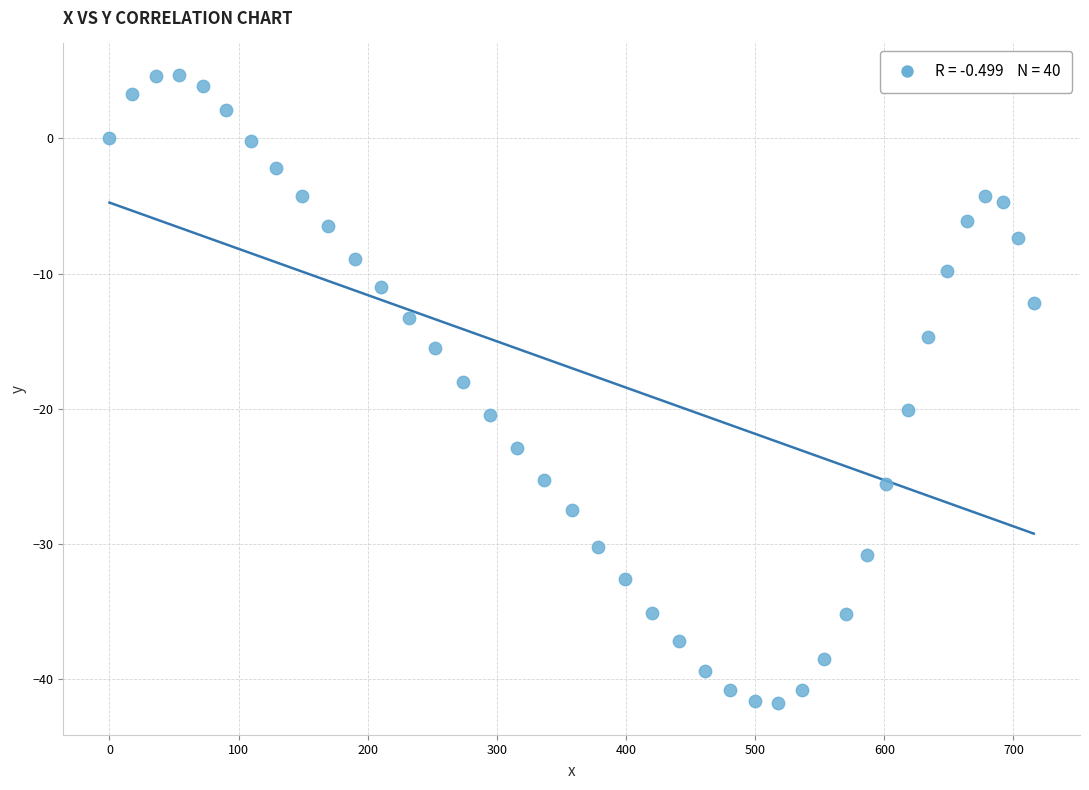

What is the range of X values (max minus min)?

715.8